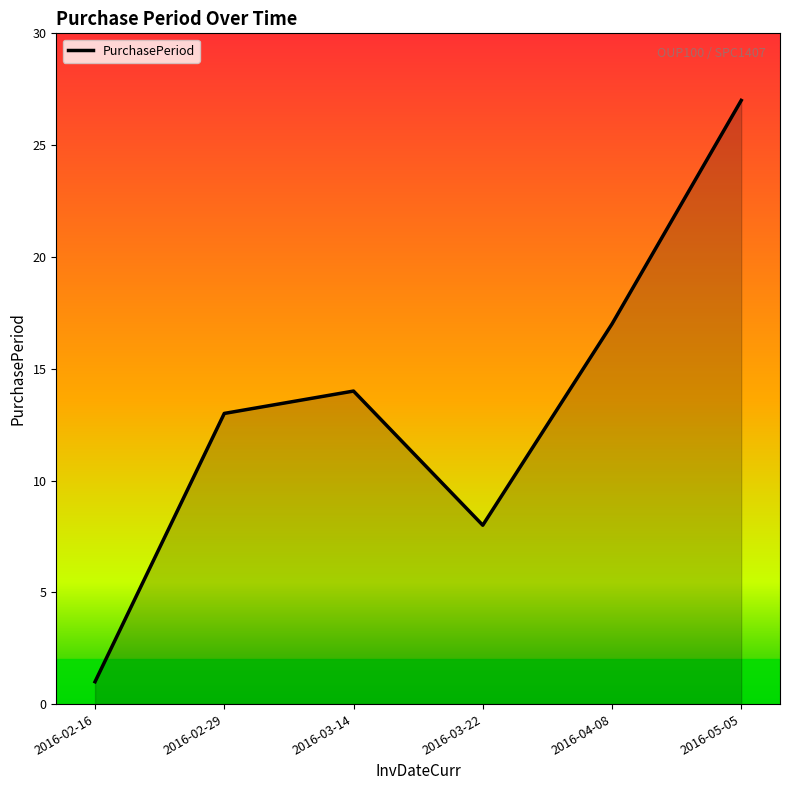

What is the difference between the maximum and second lowest values?

19